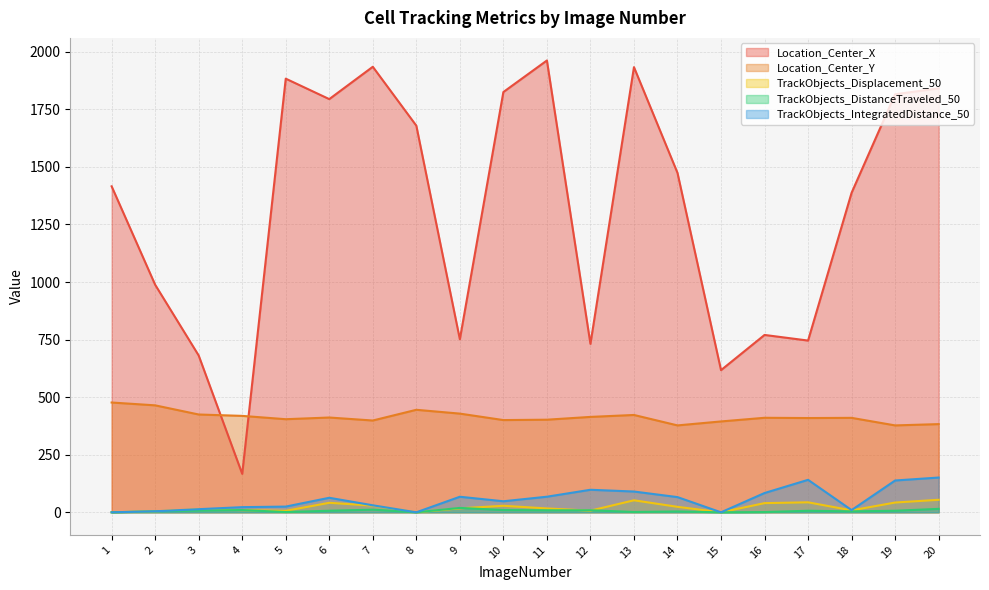

Which series has the widest spread of values?

Location_Center_X